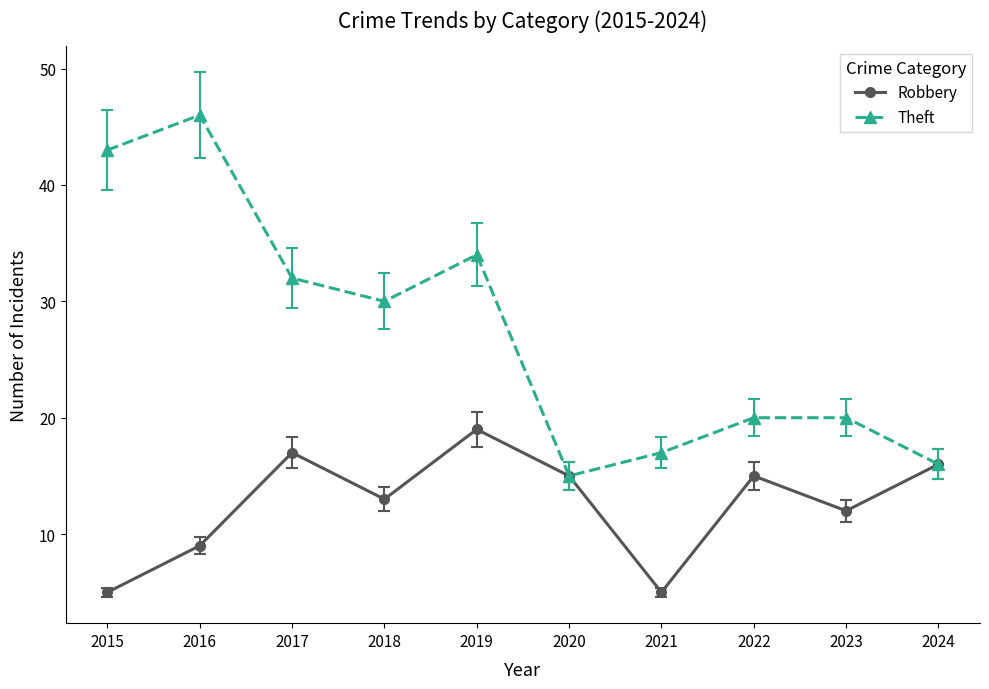

At which category does Theft reach its first local valley?

2018